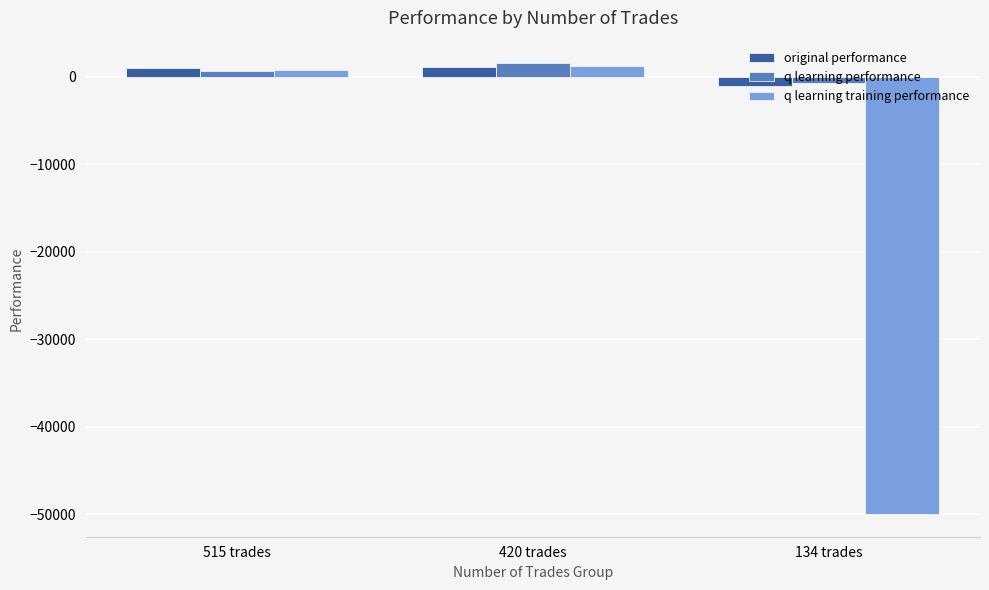

At which label is original performance closest to 21?

515 trades